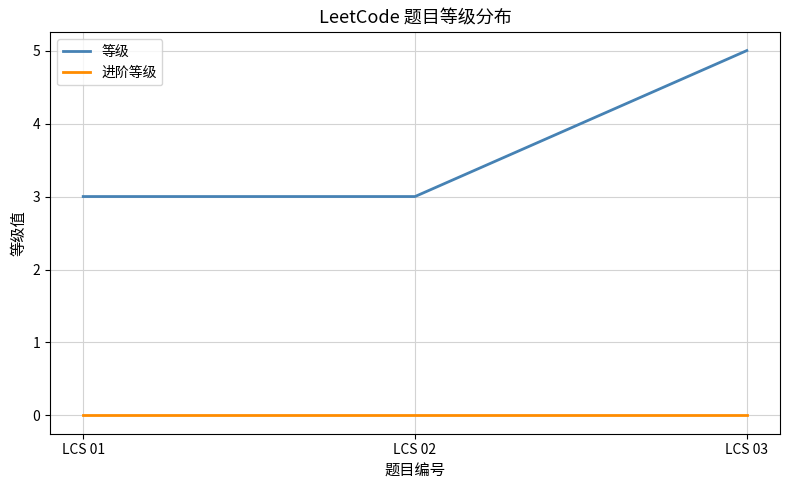

Reading left to right, extract all data points from this chart.

等级: LCS 01=3	LCS 02=3	LCS 03=5
进阶等级: LCS 01=0	LCS 02=0	LCS 03=0